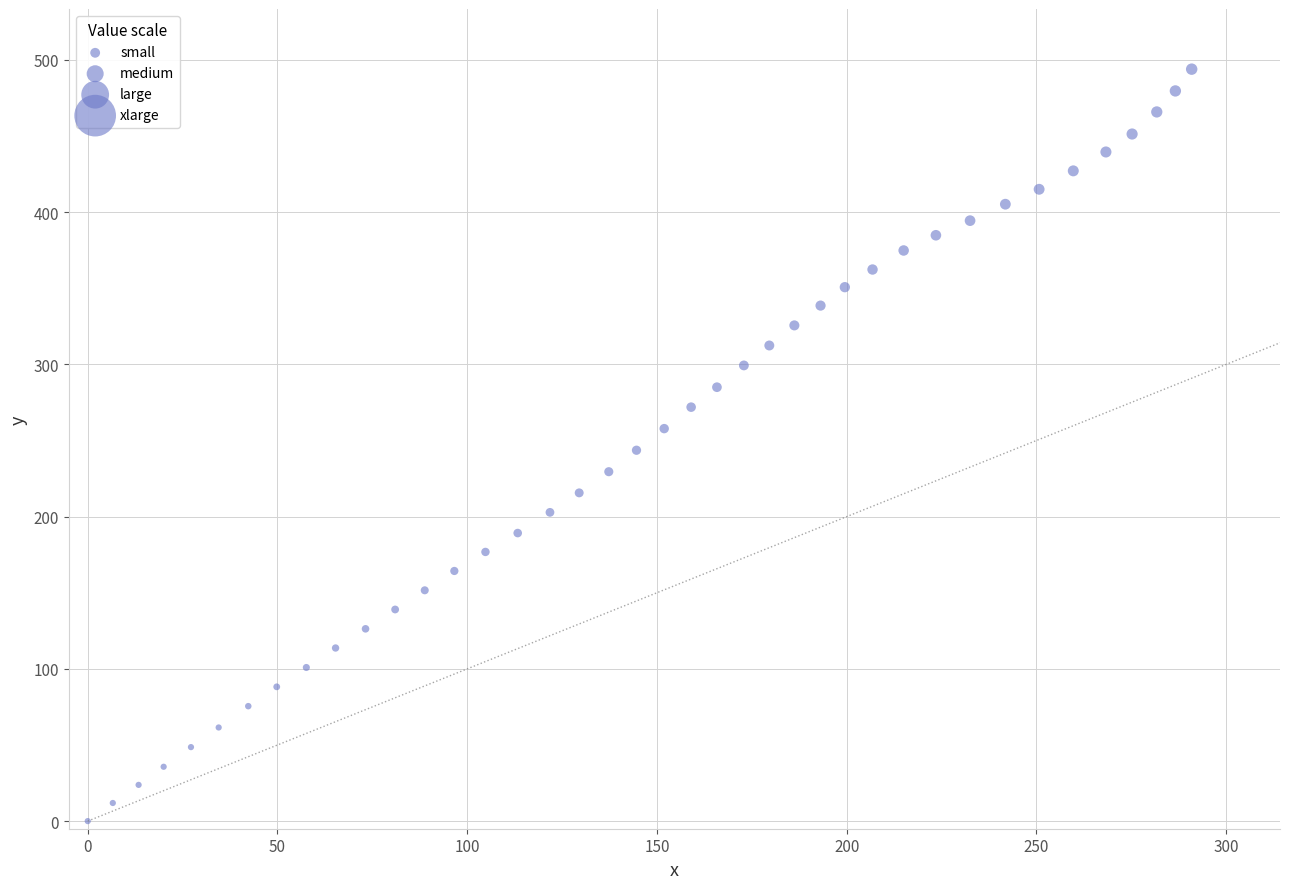

What is the range of Y values (max minus min)?

493.9